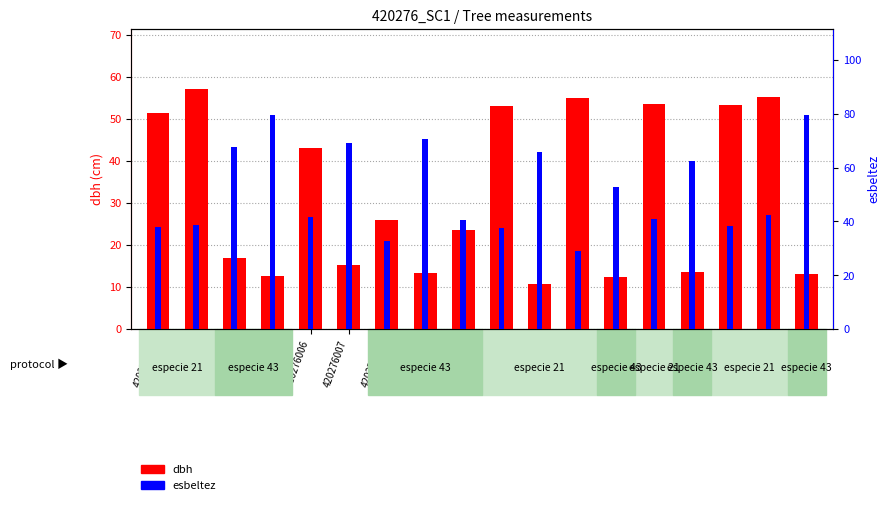

What is the difference between the maximum and minimum values in the dbh series?

46.5